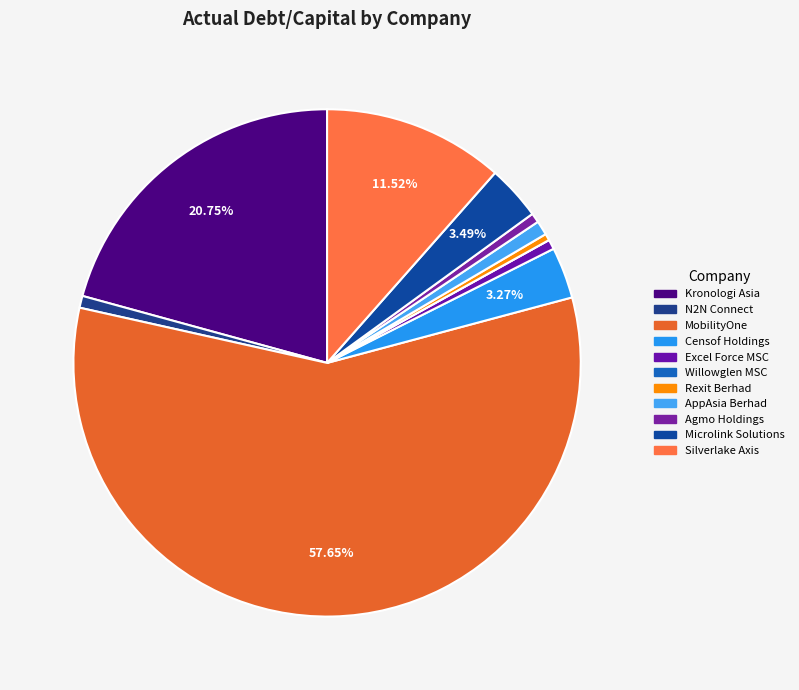

Which slice is the smallest?

Willowglen MSC Berhad